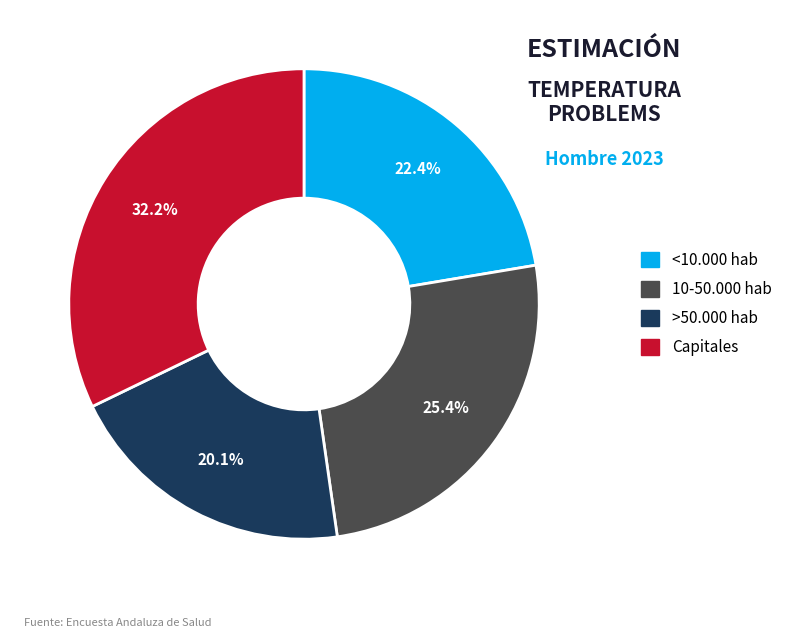

Which category has the smallest portion of the pie?

>50.000 hab